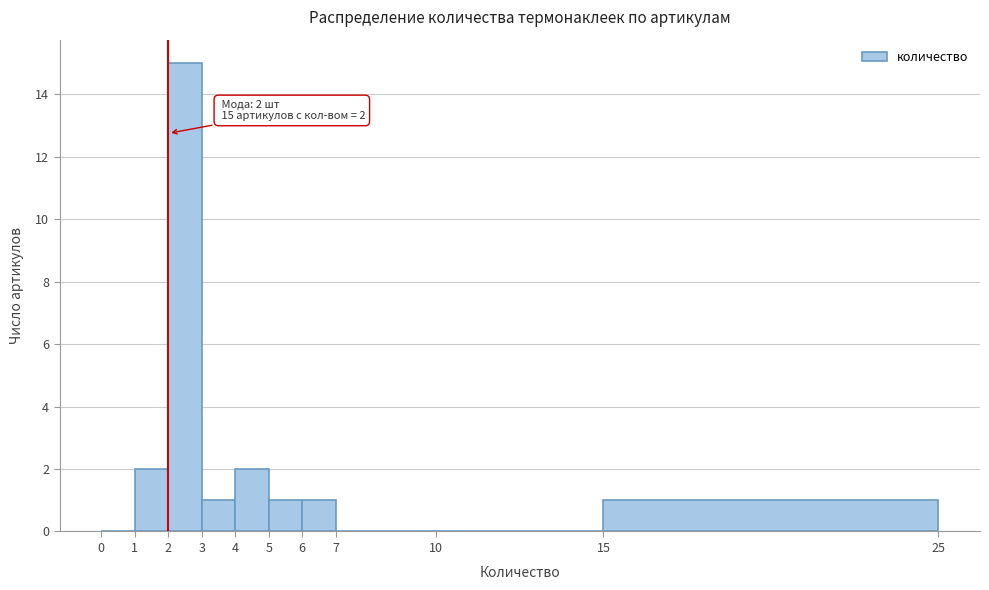

Over which range of the x-axis is the bar tallest?

2 to 3